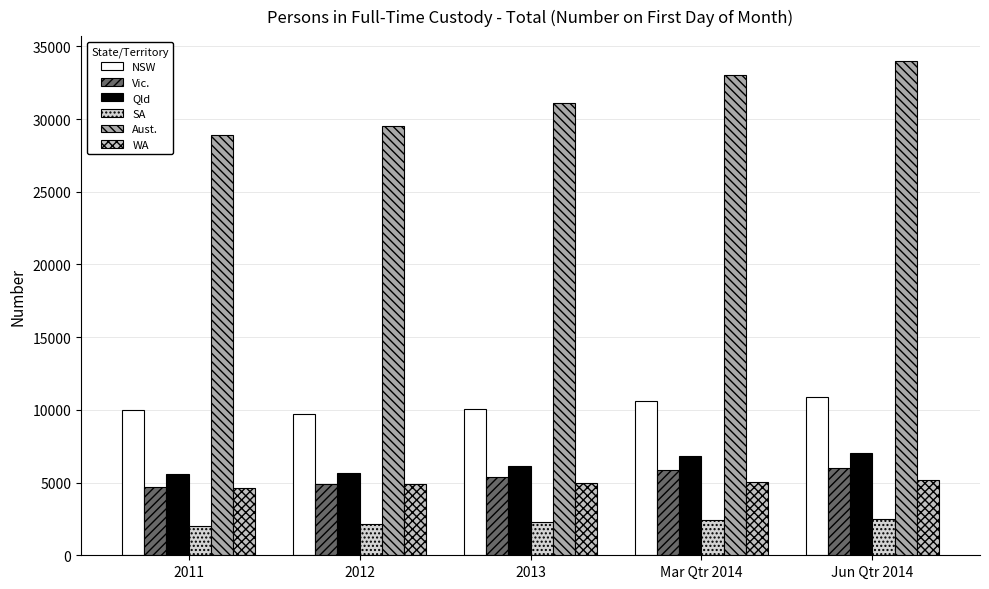

At which label is Vic. closest to 5356?

2013